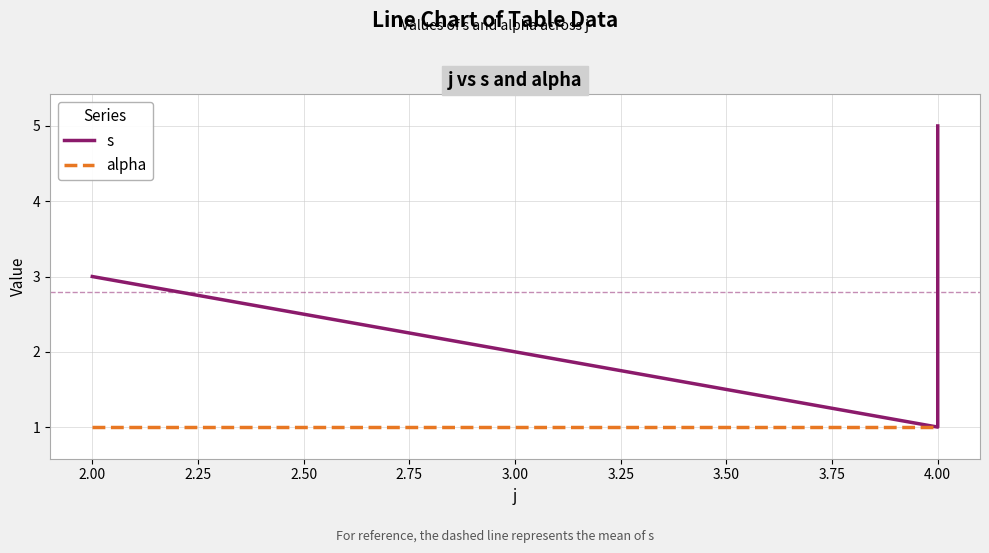

What is the value of the alpha point at the 2nd from the left?

1